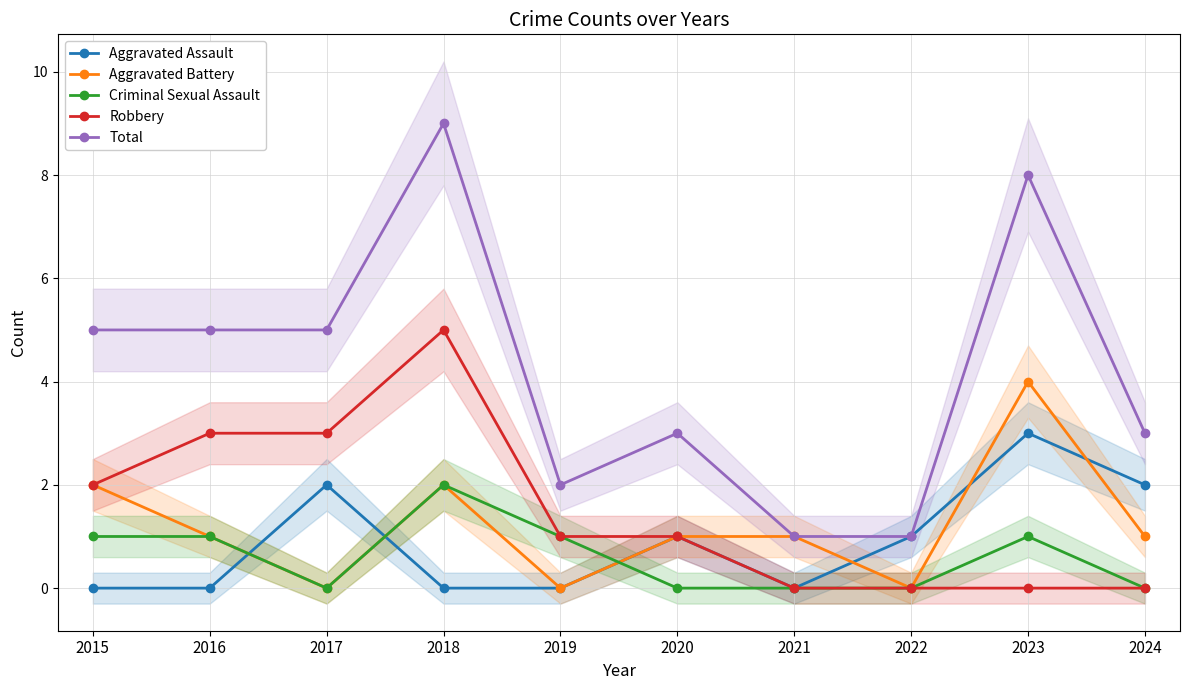

How many lines are shown in the chart?

5